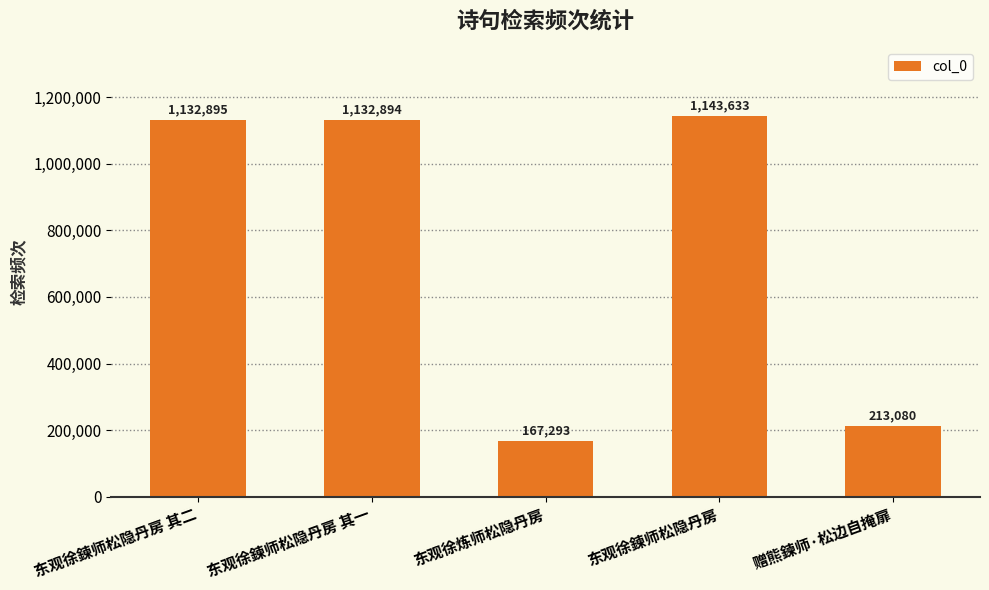

How many data points does each series have?

5